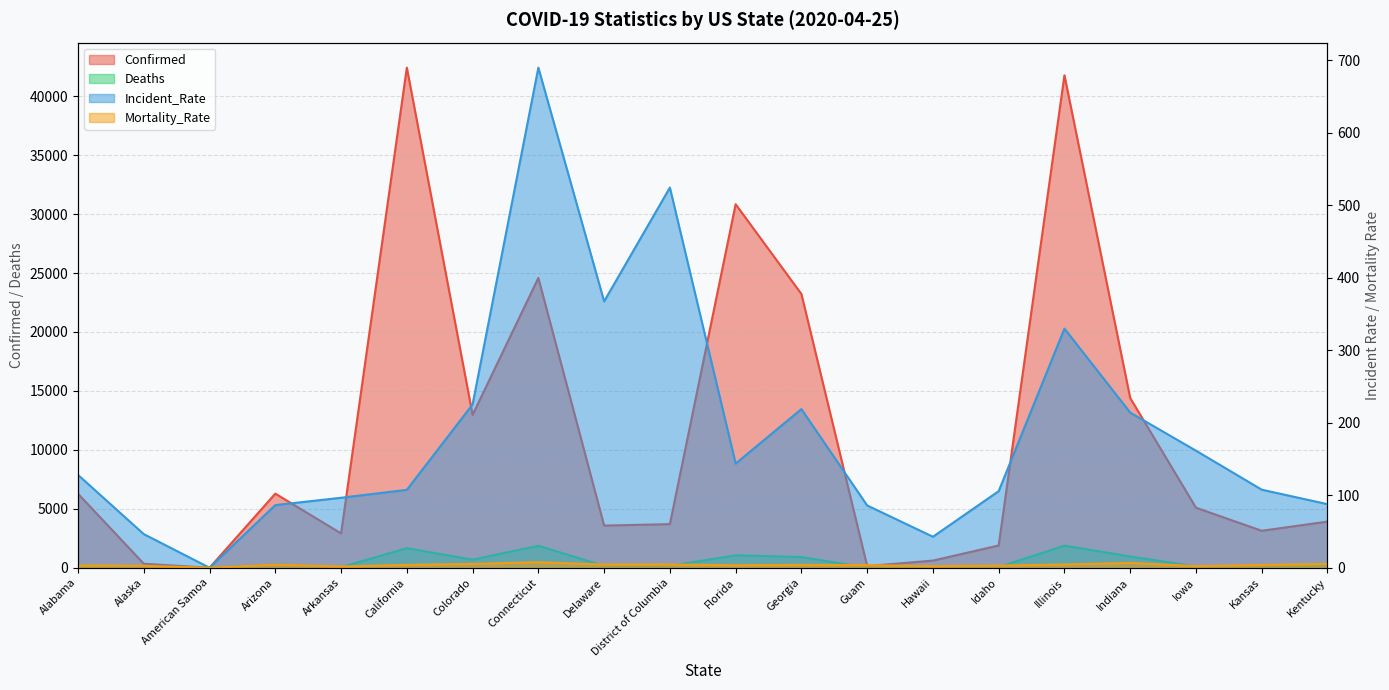

Where is the first local maximum for Mortality_Rate?

Arizona